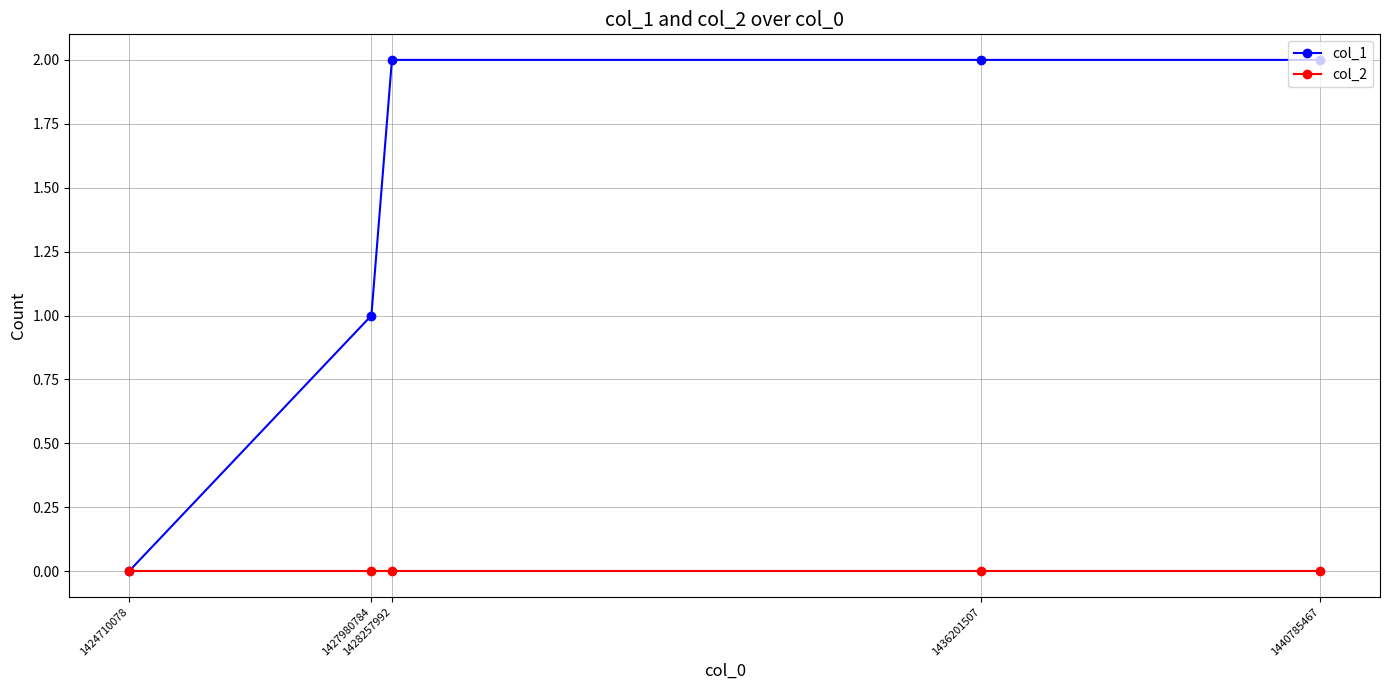

Which series has the widest spread of values?

col_1